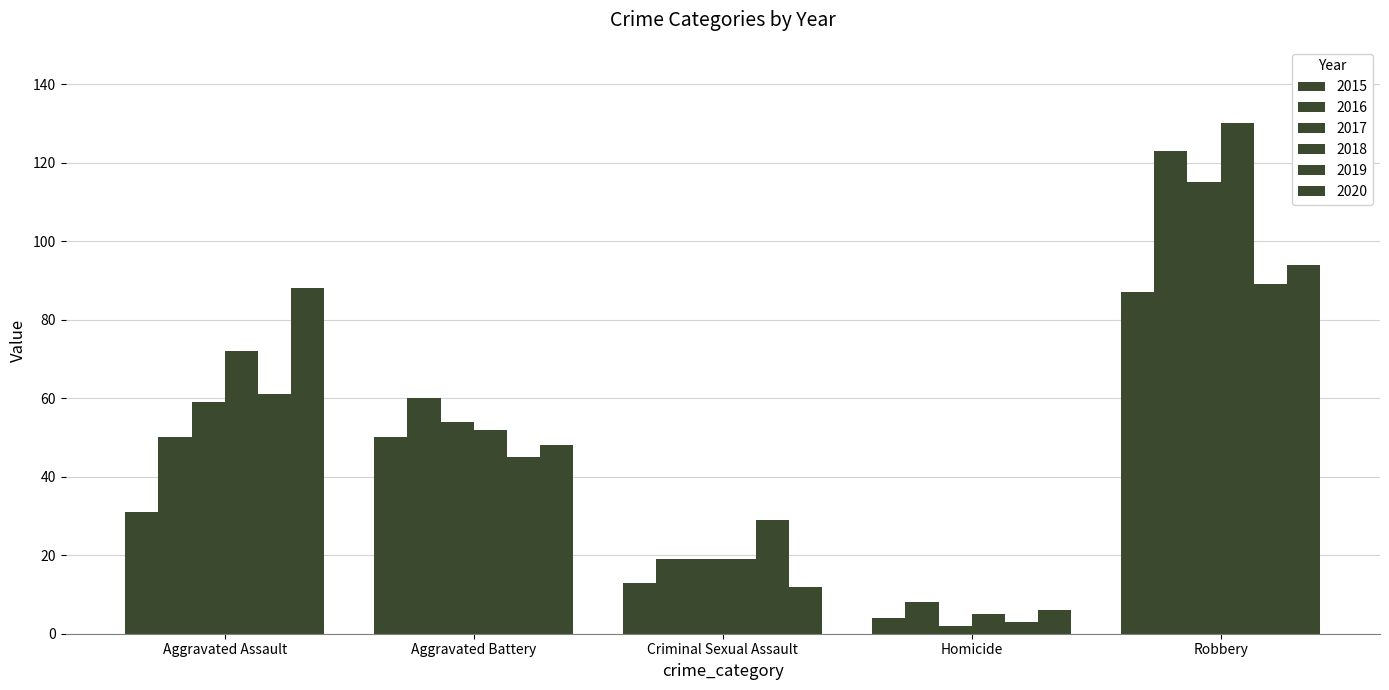

How many bars are there in each group?

6